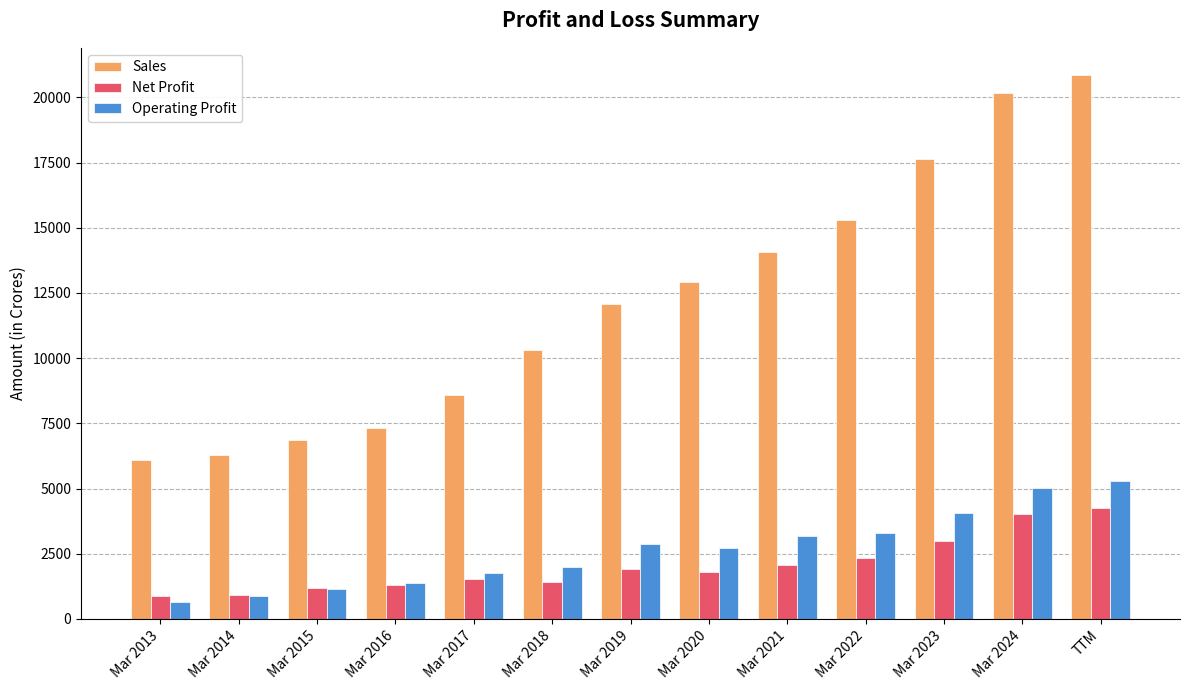

Count the number of categories in the chart.

13